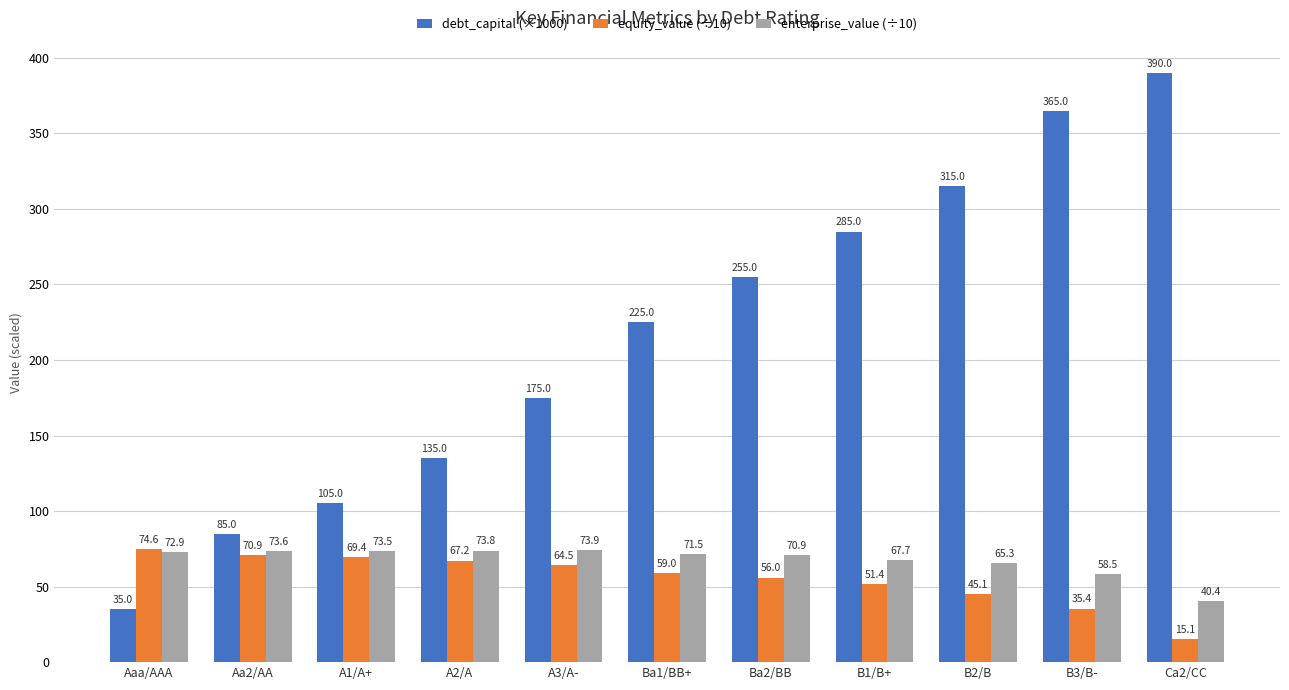

The value of equity_value (÷10) at Aa2/AA is 94.9. True or false?

False